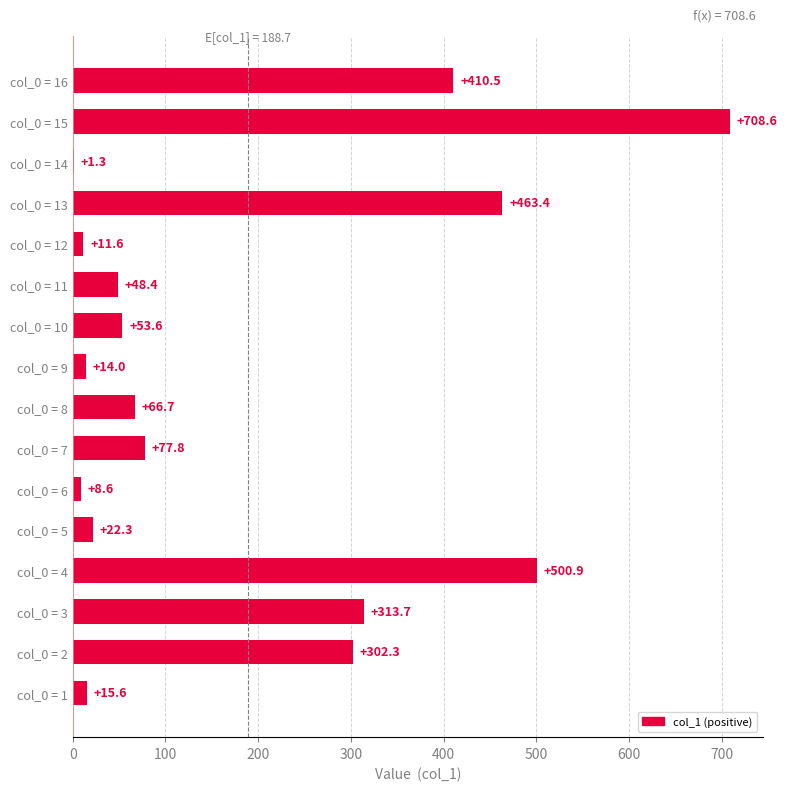

The value at col_0 = 2 is 445.4. True or false?

False